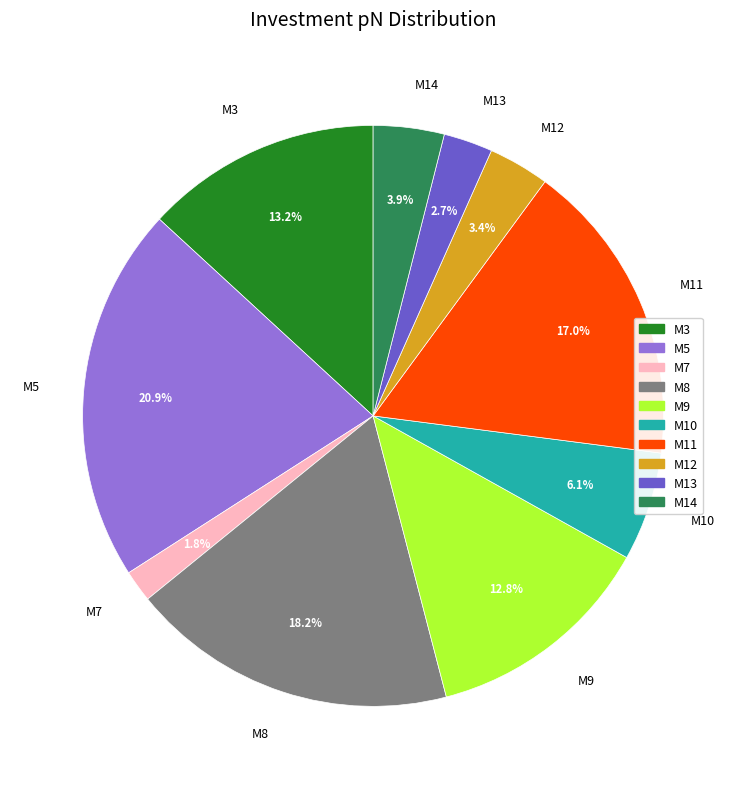

To the nearest percent, what percentage of the pie is M12?

3%